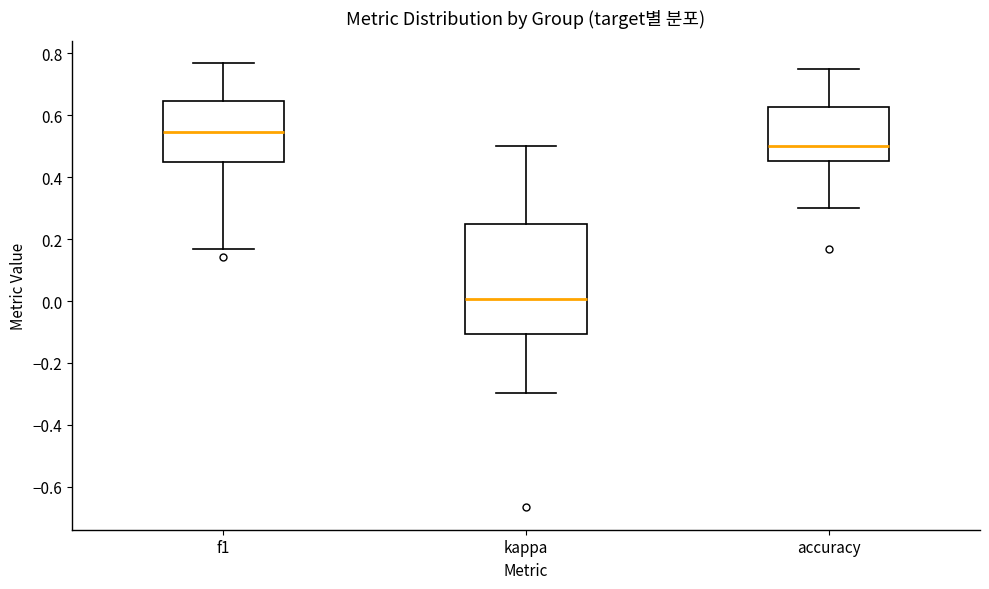

Reading left to right, transcribe this box plot: for each box, give where its median line is, the range the box spans, and where its two whiskers end, as read against the y-axis. The values are not printed on the chart, so give them approximately, as read against the axis.

f1: median 0.54, box 0.44 to 0.64, whiskers 0.16 to 0.76
kappa: median 0.00, box -0.10 to 0.26, whiskers -0.30 to 0.50
accuracy: median 0.50, box 0.46 to 0.62, whiskers 0.30 to 0.76